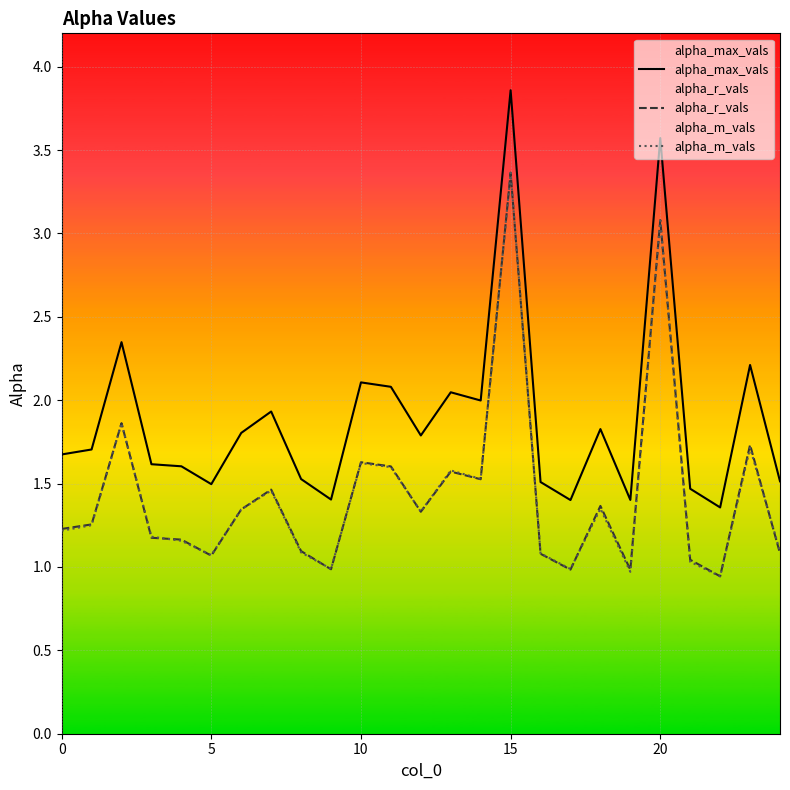

What is the difference between the maximum and second lowest values in the alpha_m_vals series?

2.4